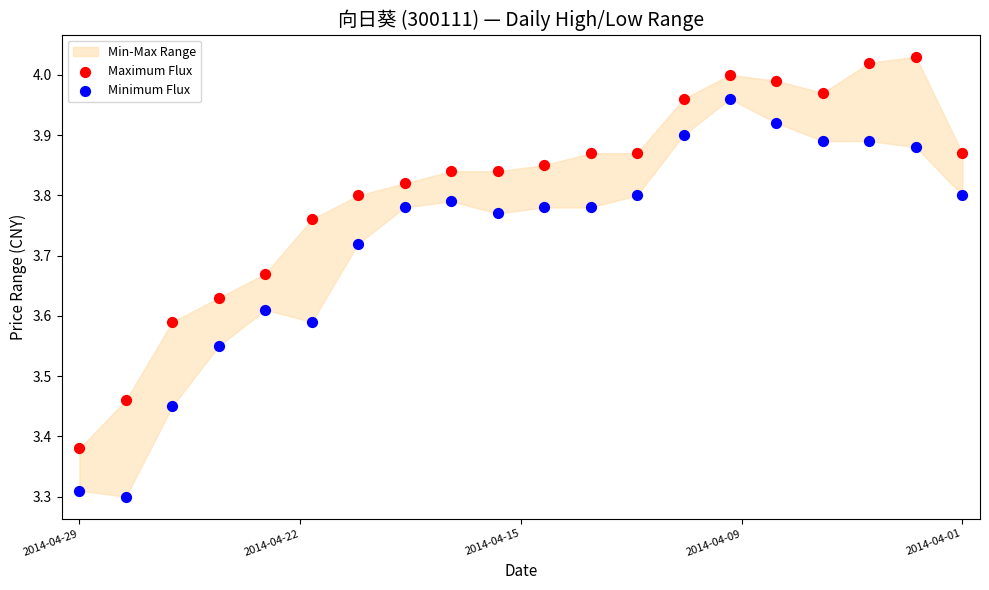

What is the X range (max minus min) for the scatter plot?

1.0